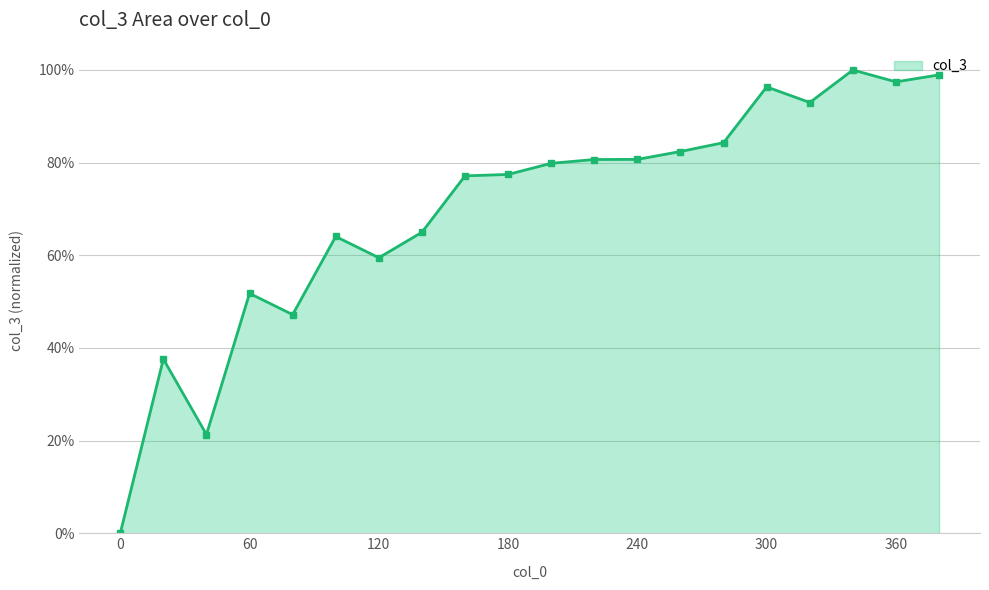

Does the chart have visible grid lines?

Yes